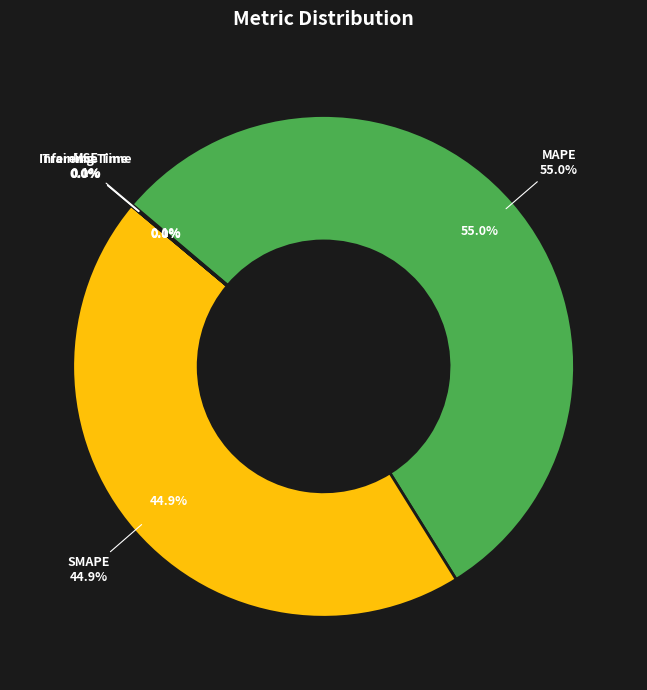

The MSE slice represents 0% of the pie. True or false?

True